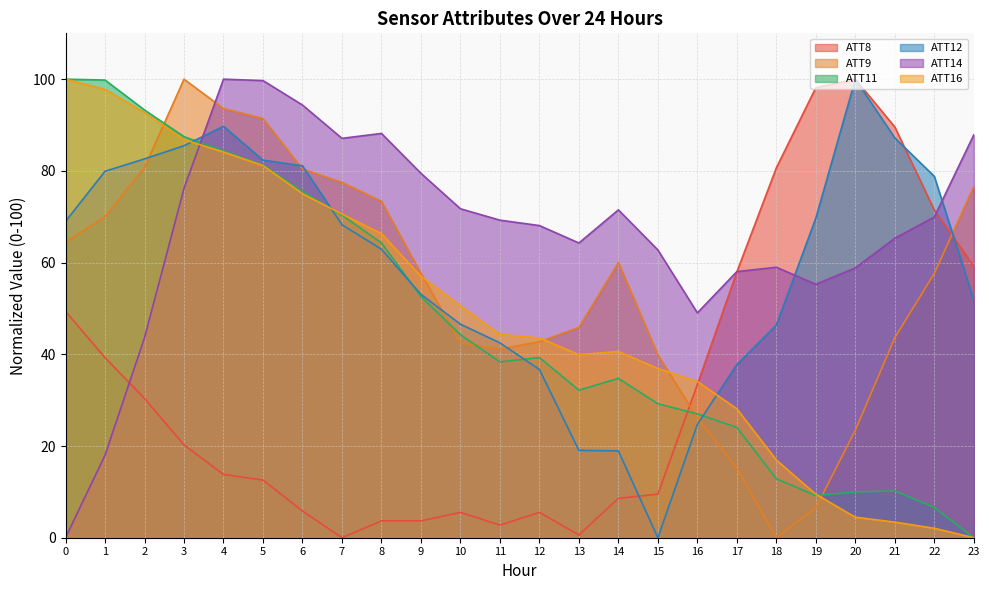

How many lines are shown in the chart?

6